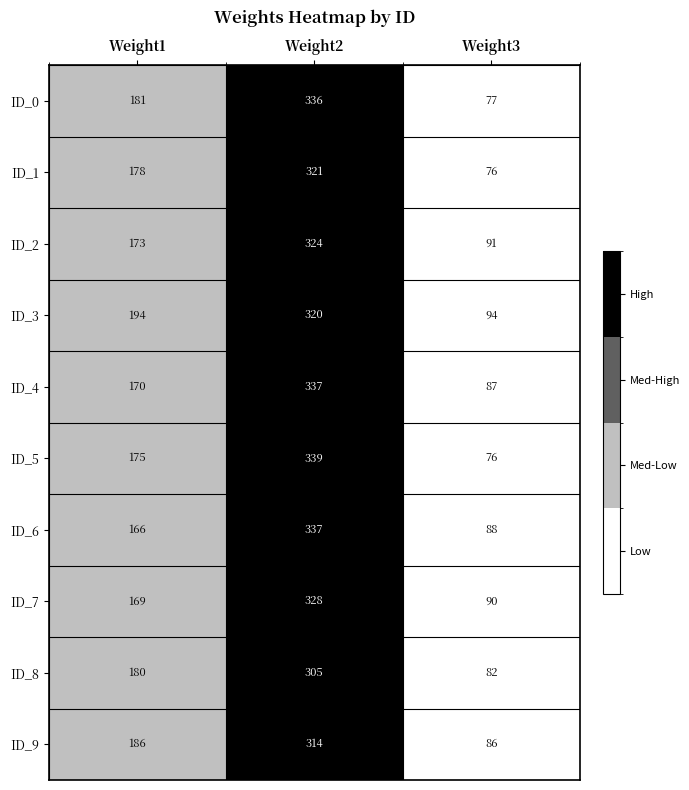

What is the lowest value of the ID_7 series?

90